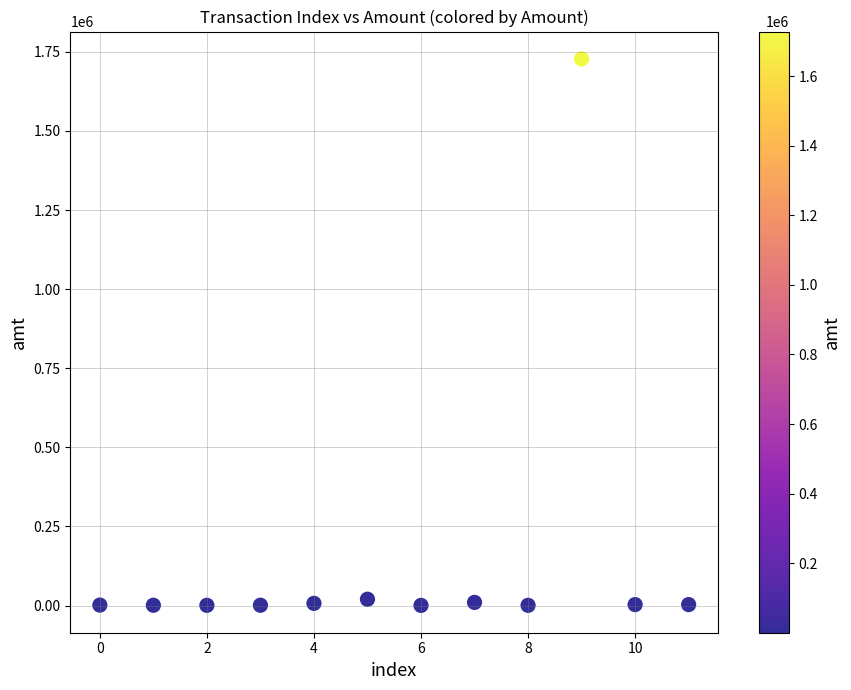

What is the range of Y values (max minus min)?

1727299